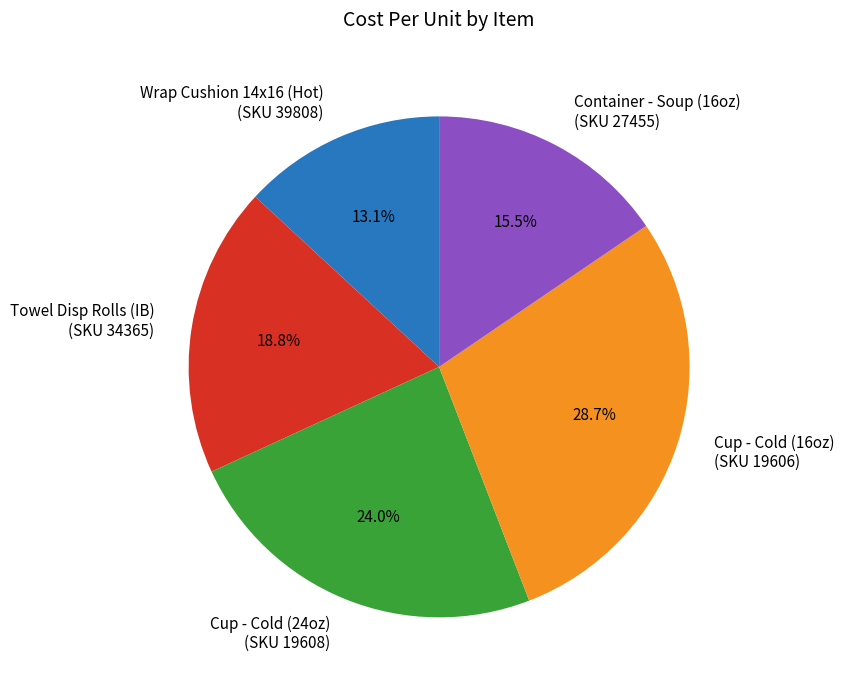

Does Cup - Cold (16oz) (SKU 19606) account for over 50% of the chart?

No